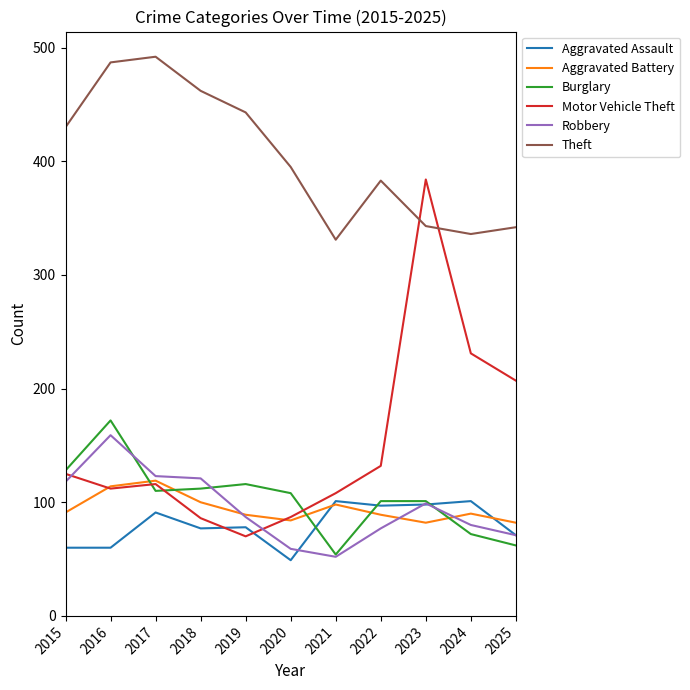

The Aggravated Assault series shows 44 at 2023. True or false?

False